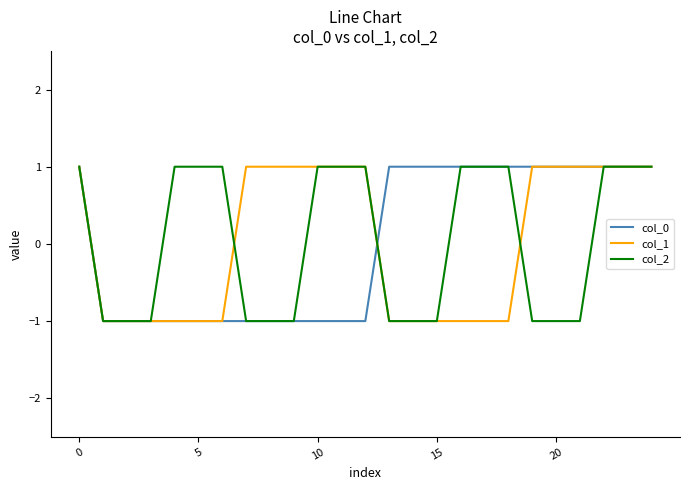

How many values in col_0 are below zero?

12